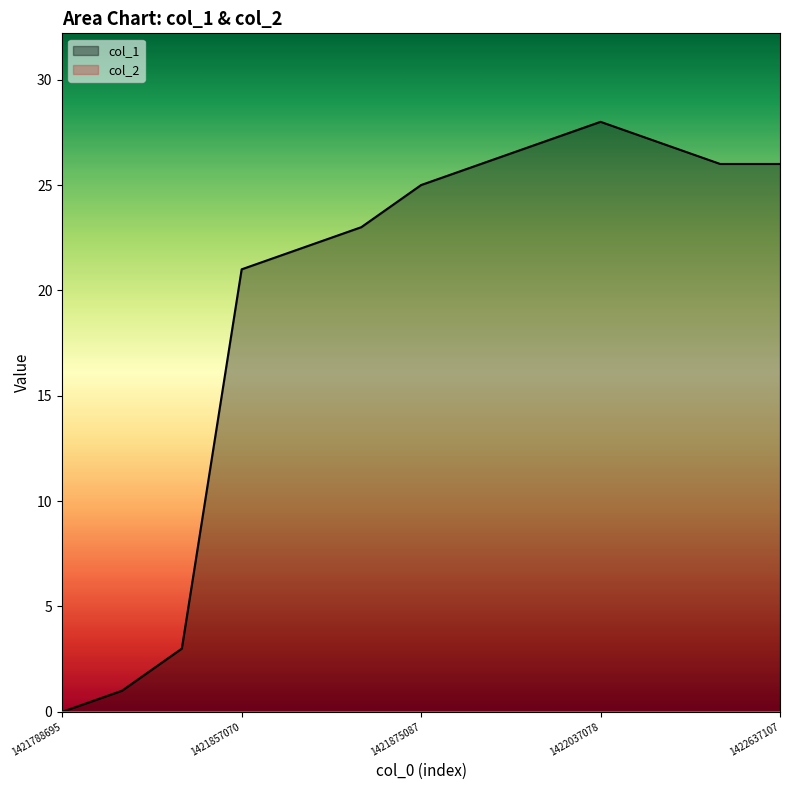

Between 1421849875 and 1421864292, which is larger?

1421864292